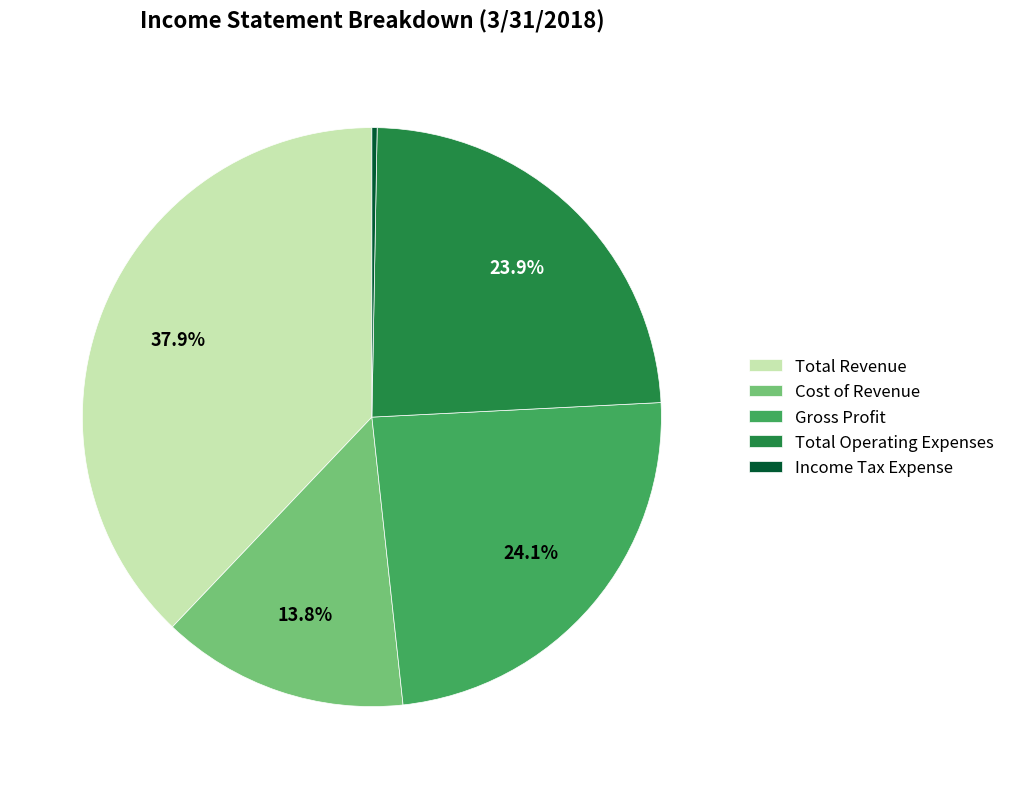

What percentage is NOT represented by Cost of Revenue?

86.2%